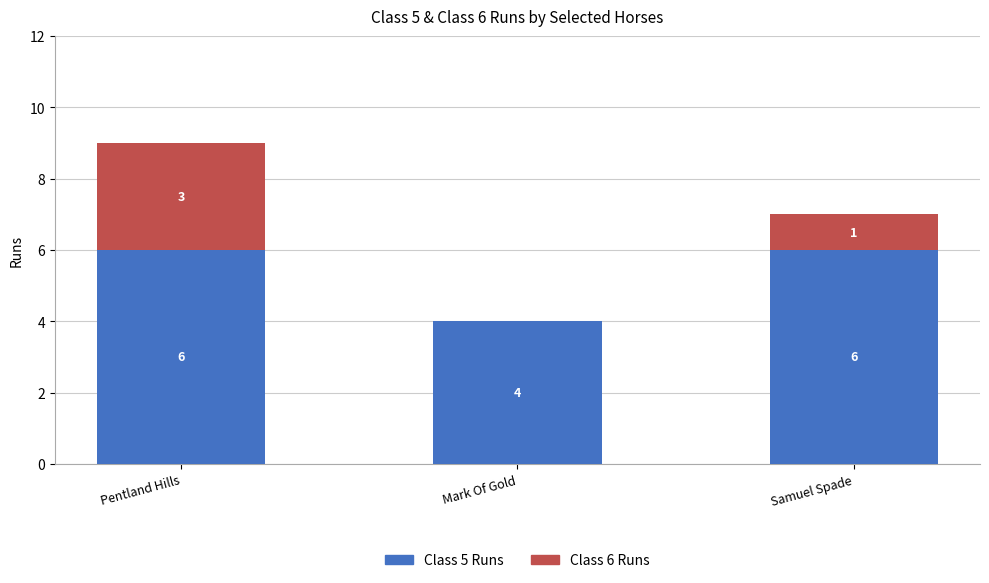

What is the total value across all series at Mark Of Gold?

4